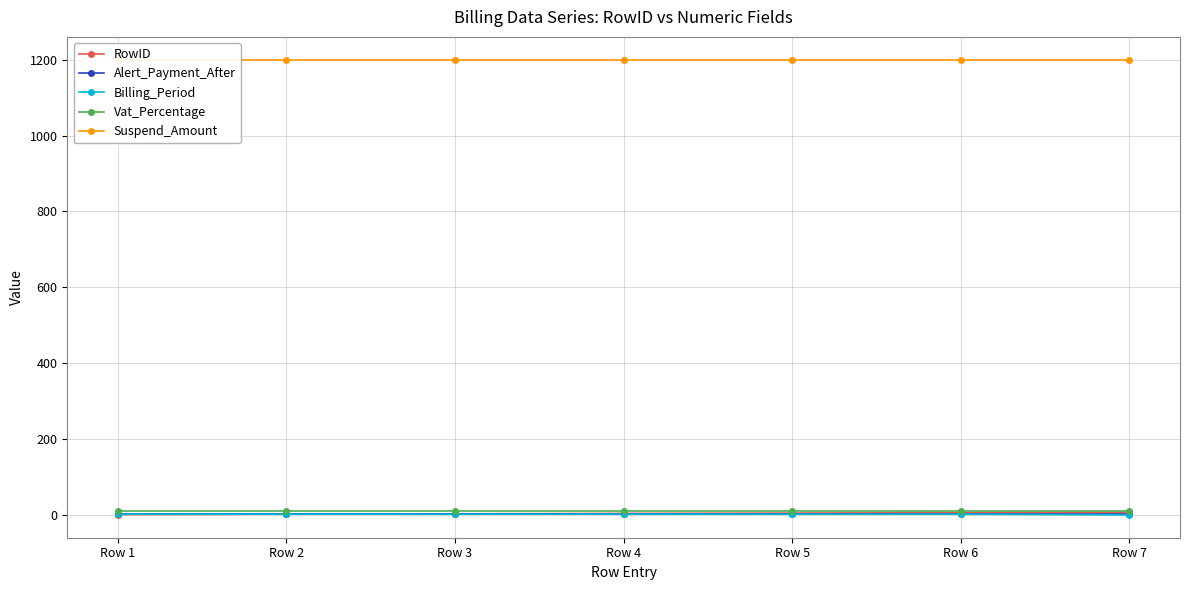

What value does the RowID series have at Row 4?

4